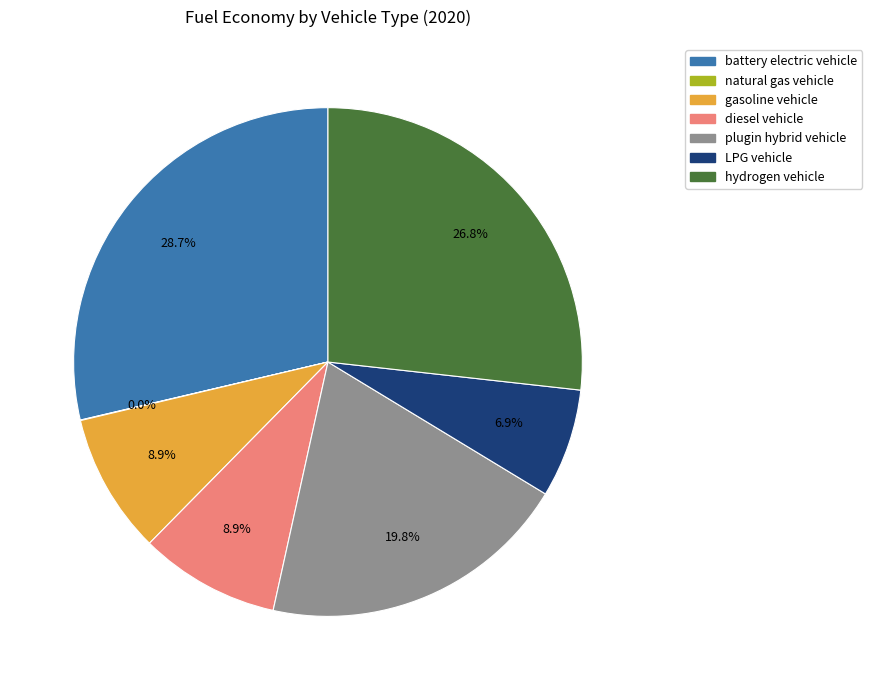

What percentage is the diesel vehicle slice, to the nearest percent?

9%